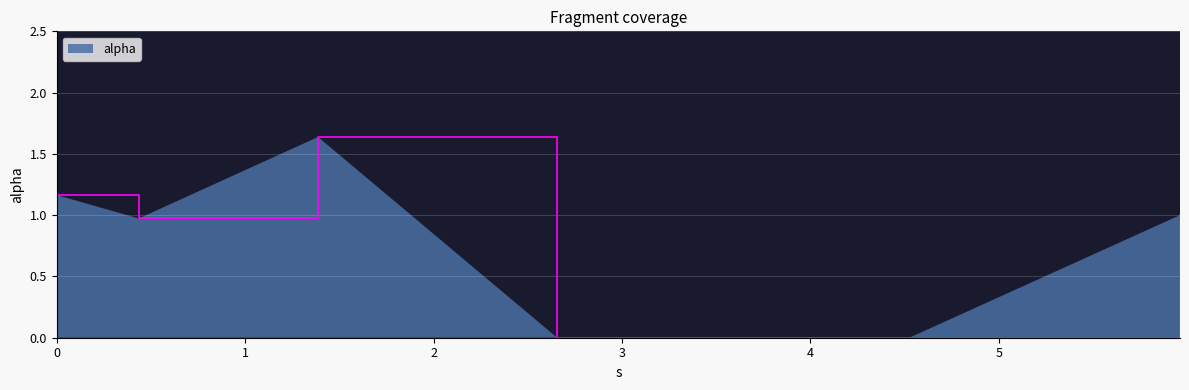

What is the sum of all values?

4.8